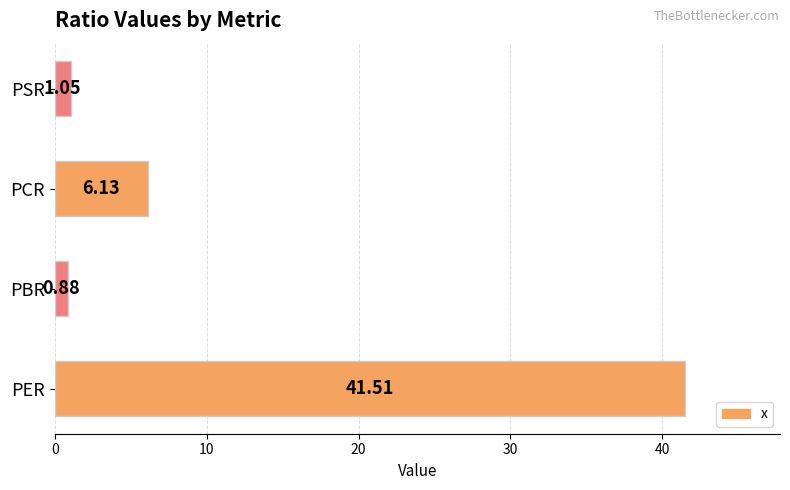

How many values are below 6?

2